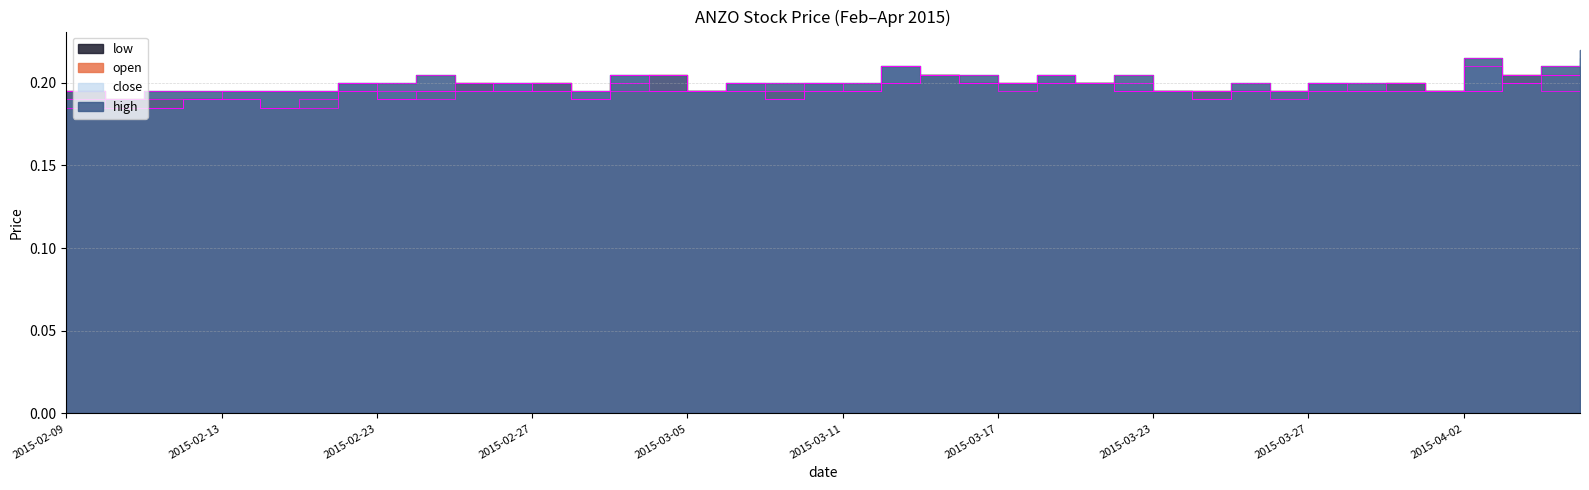

At which label is high closest to 0?

2015-02-10